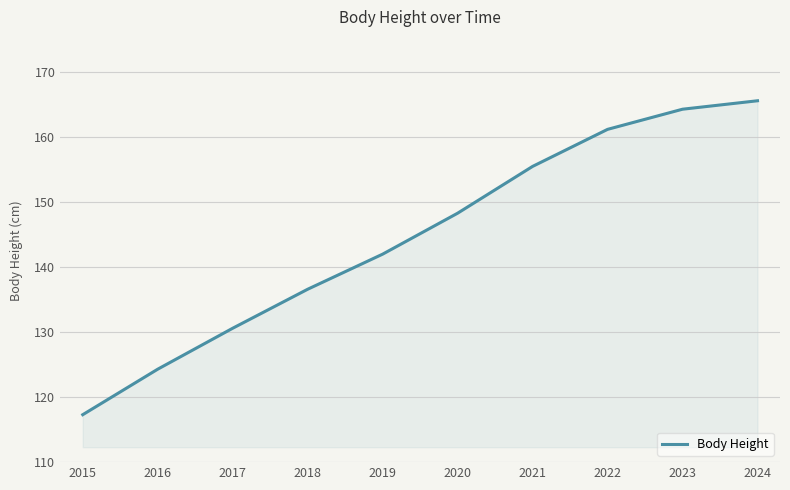

Which has a higher value, 2021 or 2020?

2021